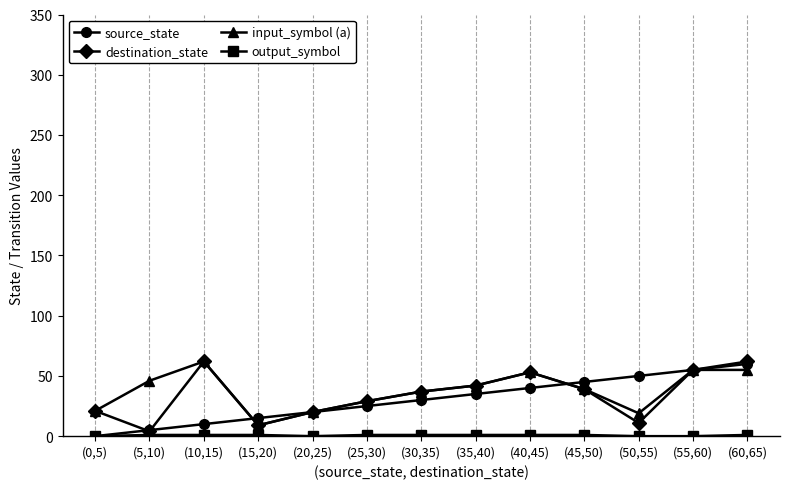

At which label is source_state closest to 30?

(30,35)